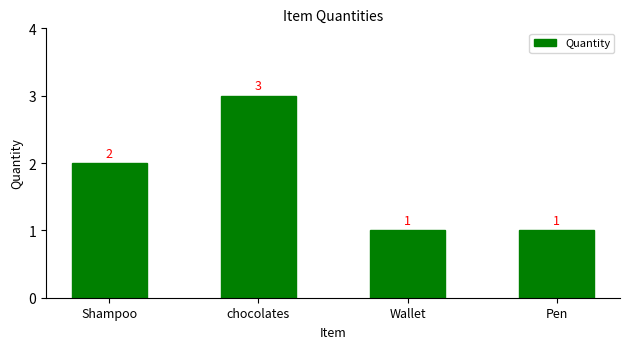

Which has a higher value, Shampoo or Pen?

Shampoo